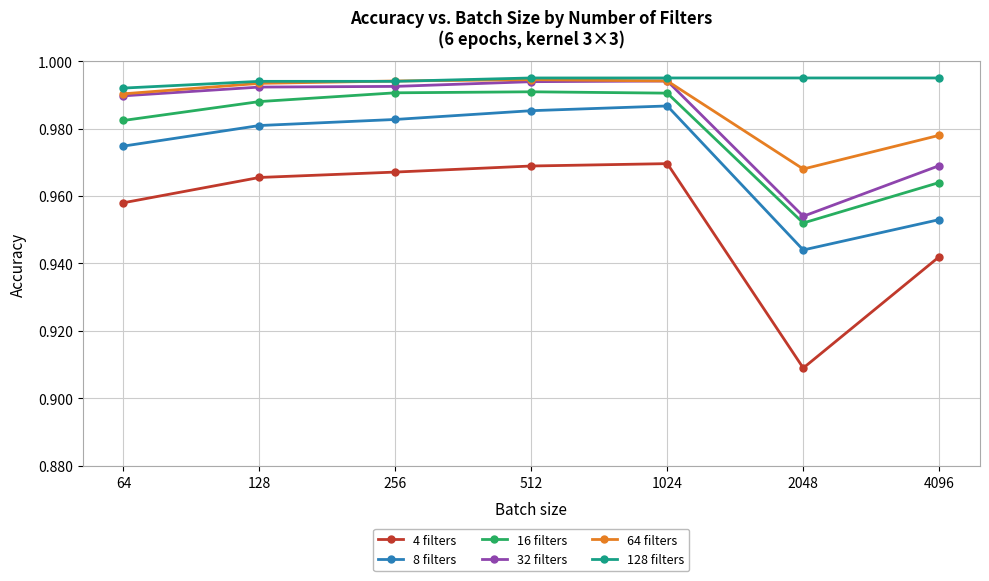

The 16 filters series shows 1.6 at 512. True or false?

False